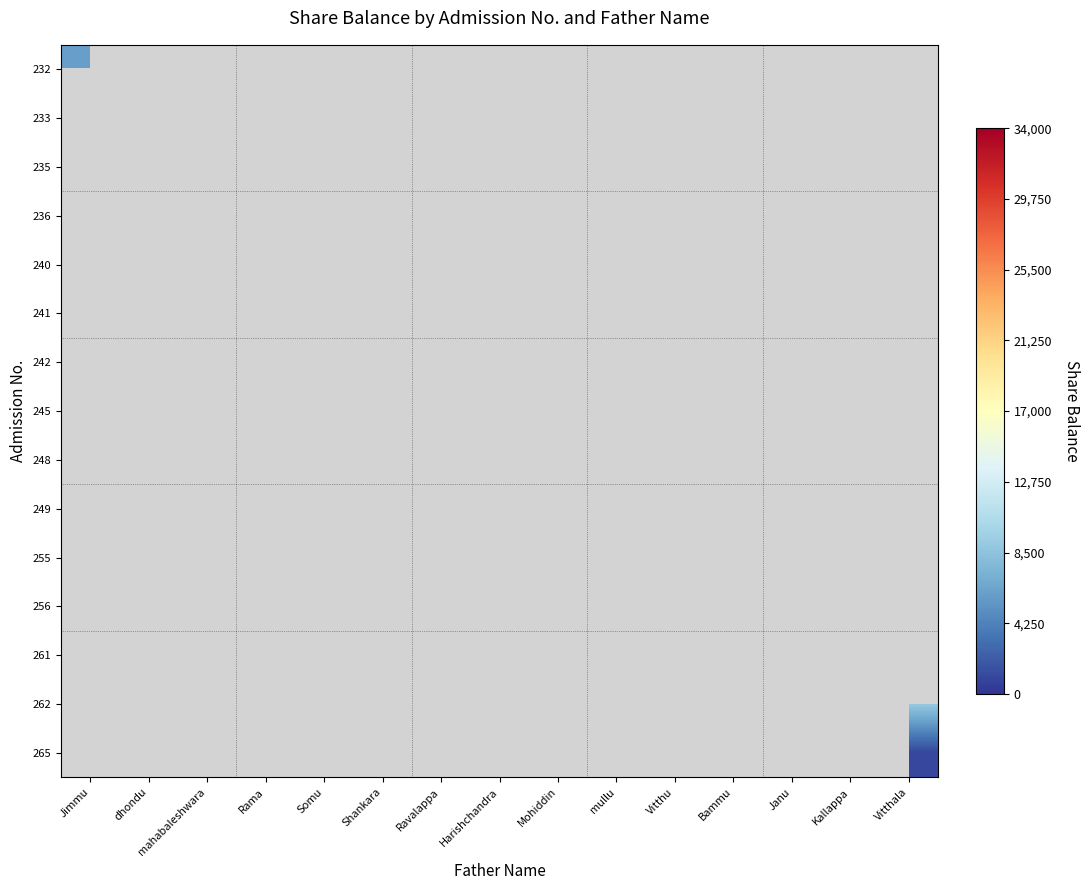

What is the greatest value displayed?

29000.0